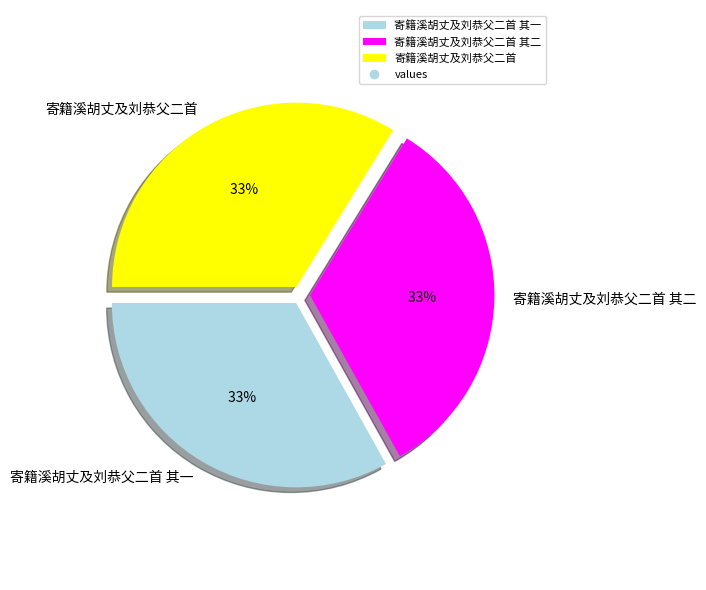

The 寄籍溪胡丈及刘恭父二首 其一 slice represents 33% of the pie. True or false?

True